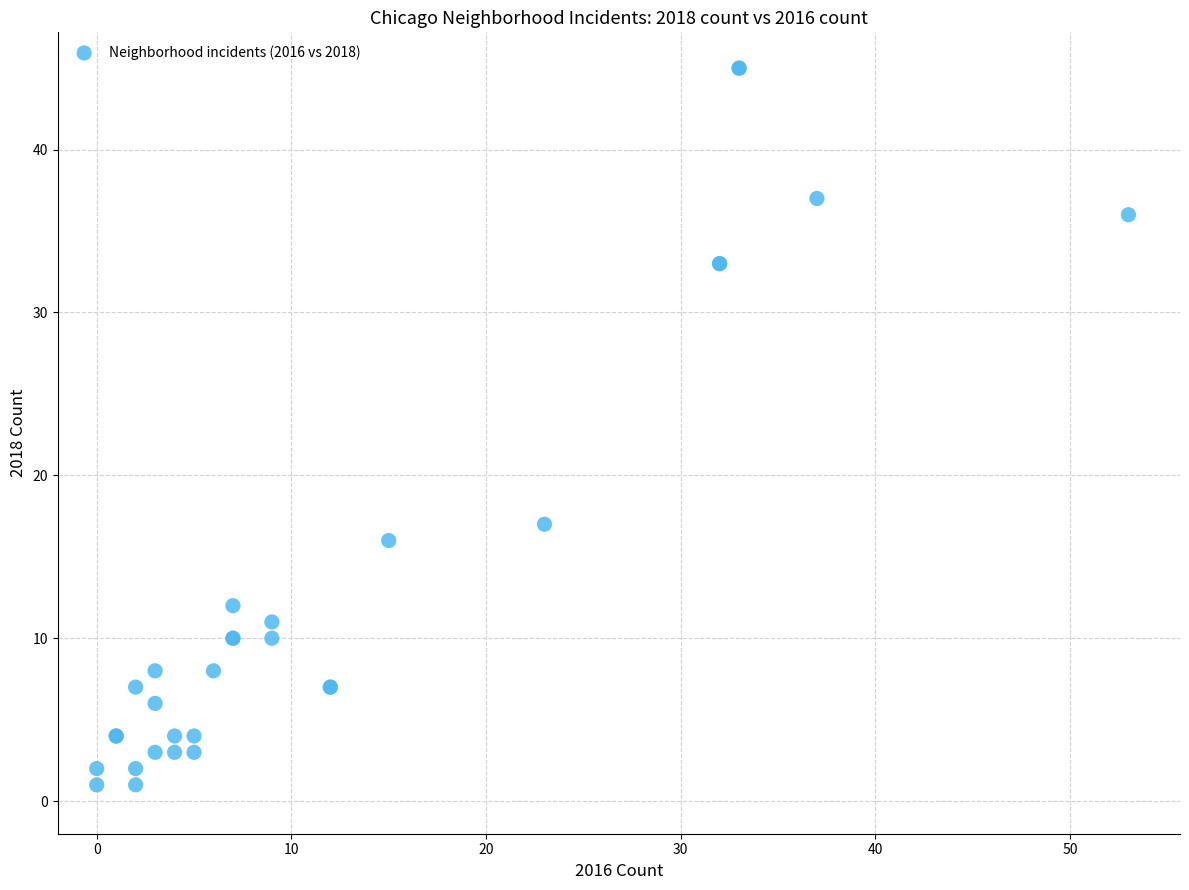

What Y value in the scatter plot is closest to 23?

17